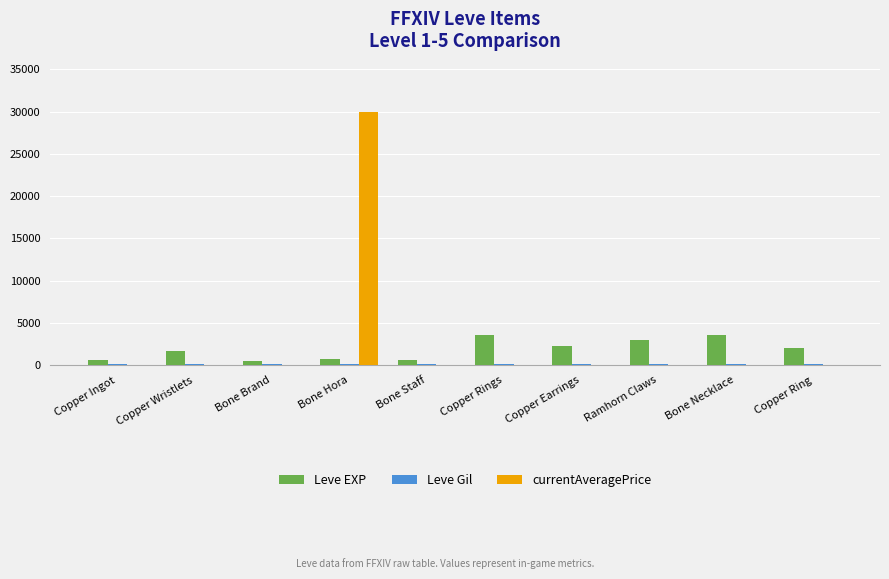

The currentAveragePrice series shows 14779 at Bone Necklace. True or false?

False